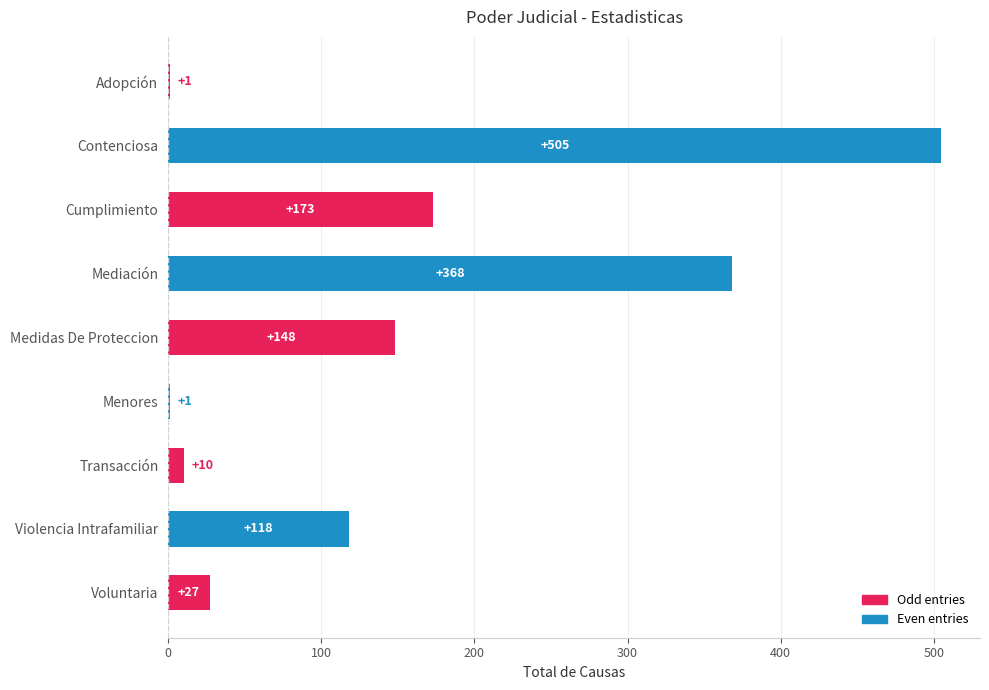

Does the chart contain stacked bars?

No